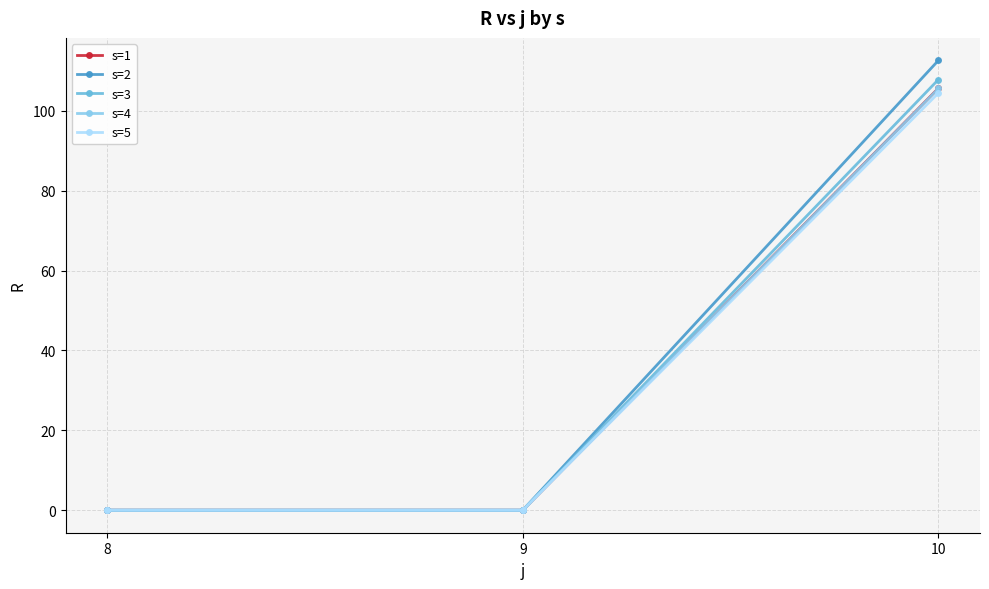

At which category is the sum across all series the highest?

10